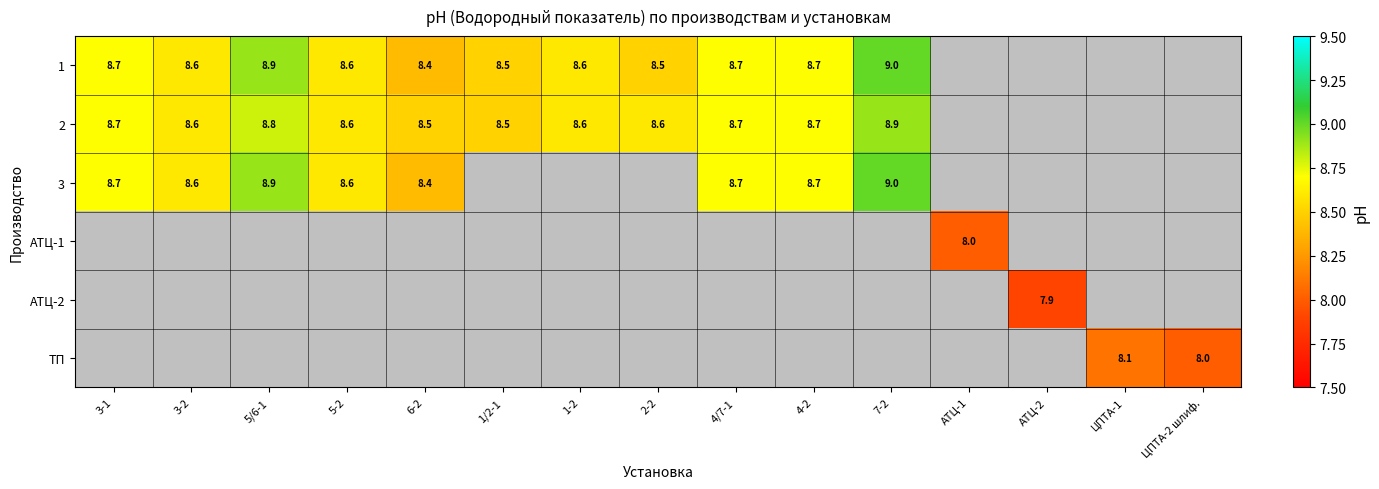

The 3 series shows 8.7 at 3-1. True or false?

True